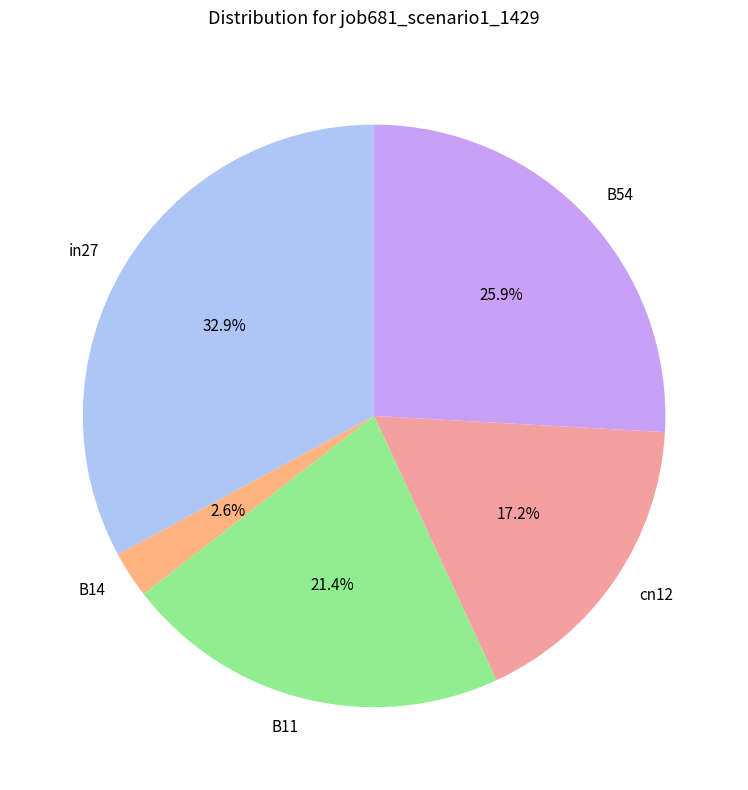

The B14 slice represents 16% of the pie. True or false?

False